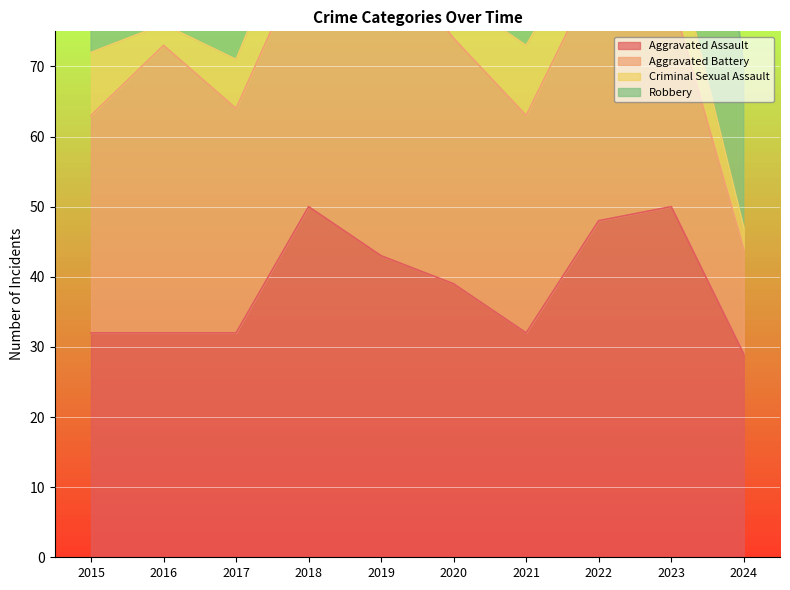

True or false: Aggravated Battery has a value of 15 at 2023.

False